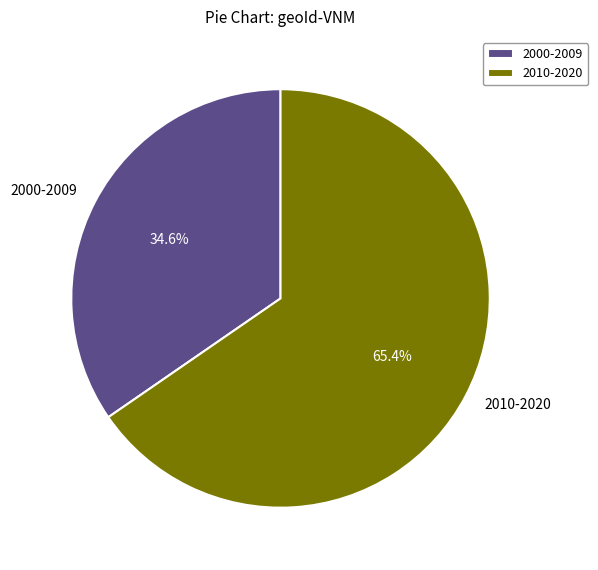

Approximately how many times larger is the value at 2010-2020 compared to 2000-2009?

1.9